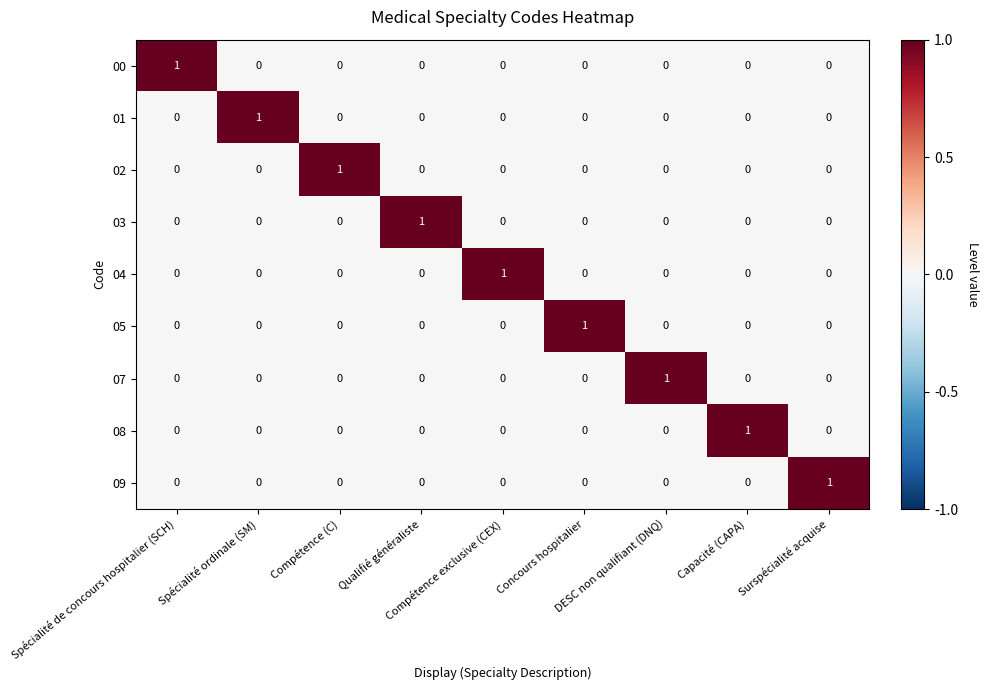

How many categories are shown in the chart?

9